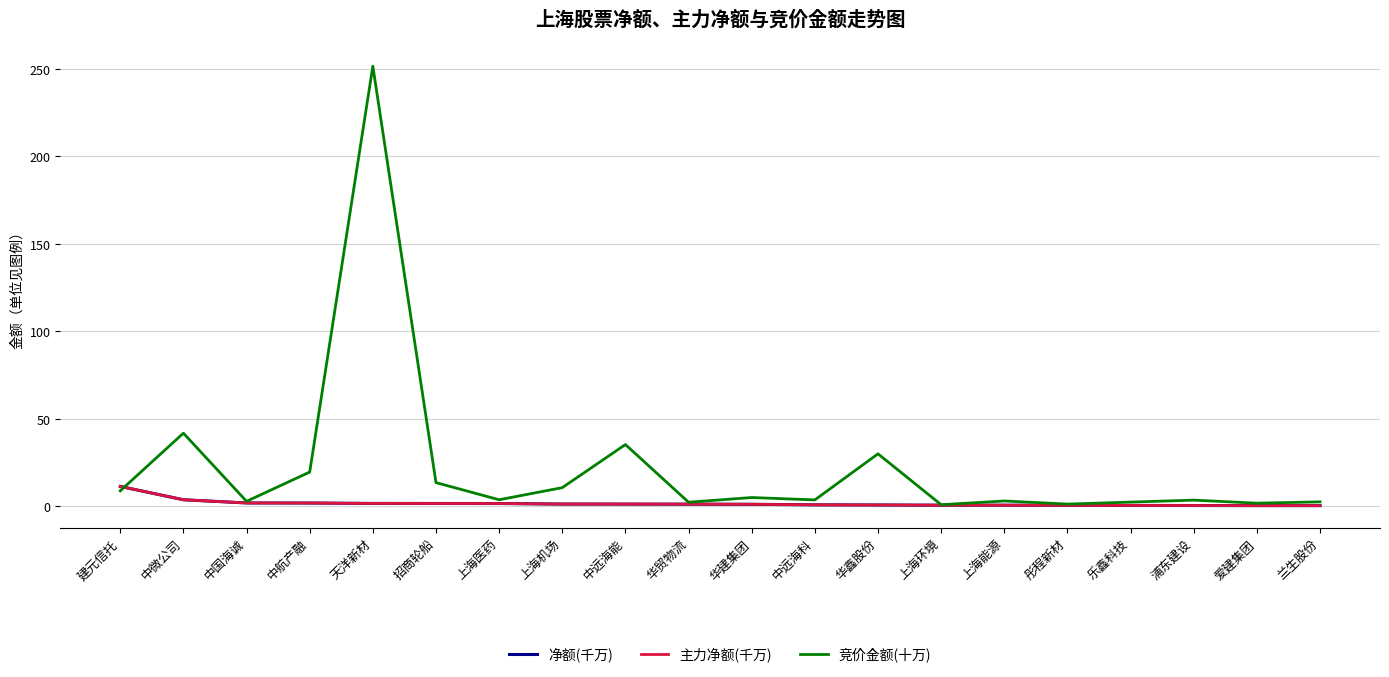

Is this an area chart (filled region under the line)?

No